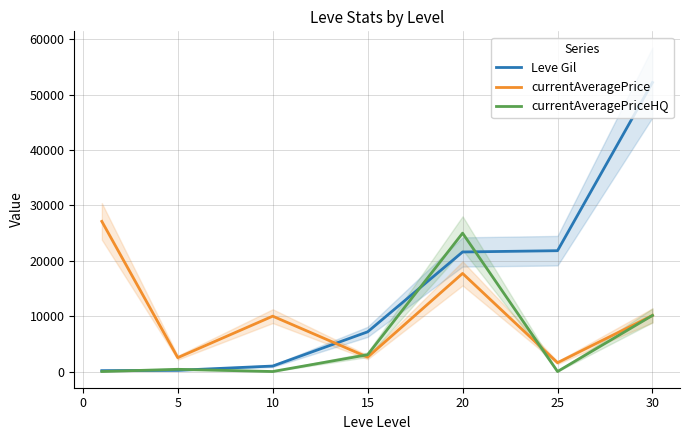

True or false: Leve Gil and currentAveragePrice intersect in this chart.

True